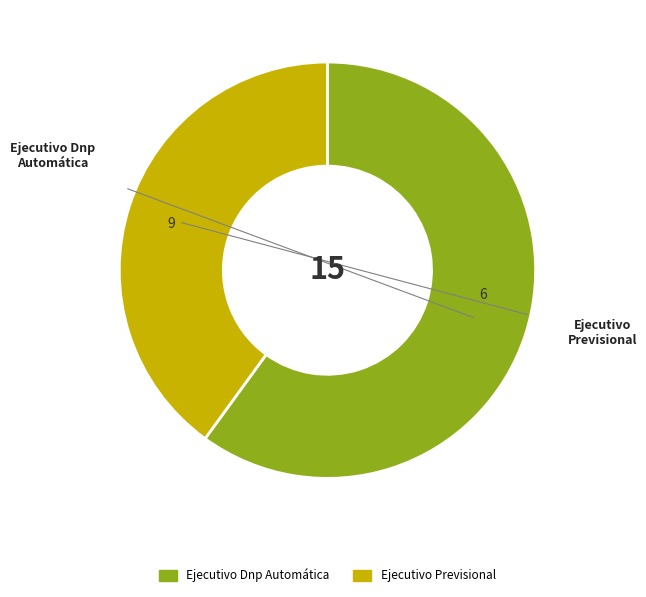

Between Ejecutivo Previsional and Ejecutivo Dnp Automática, which is larger?

Ejecutivo Dnp Automática